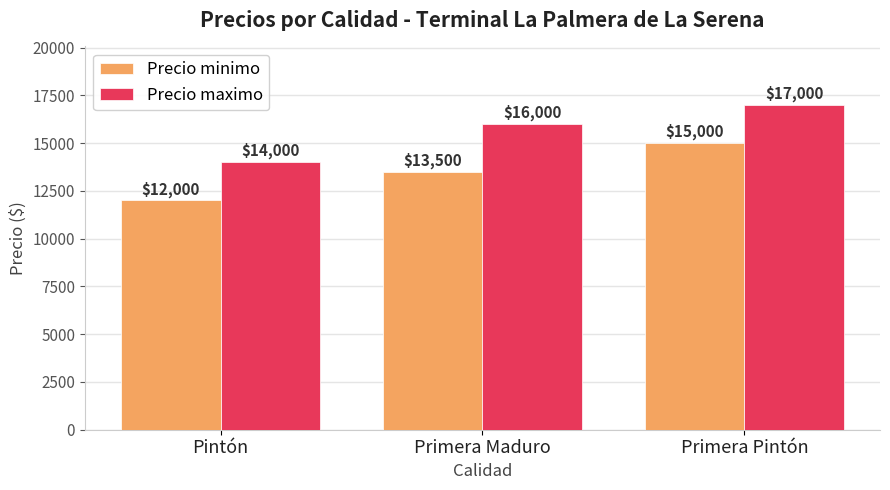

What is the label of the 1st bar from the left?

Pintón